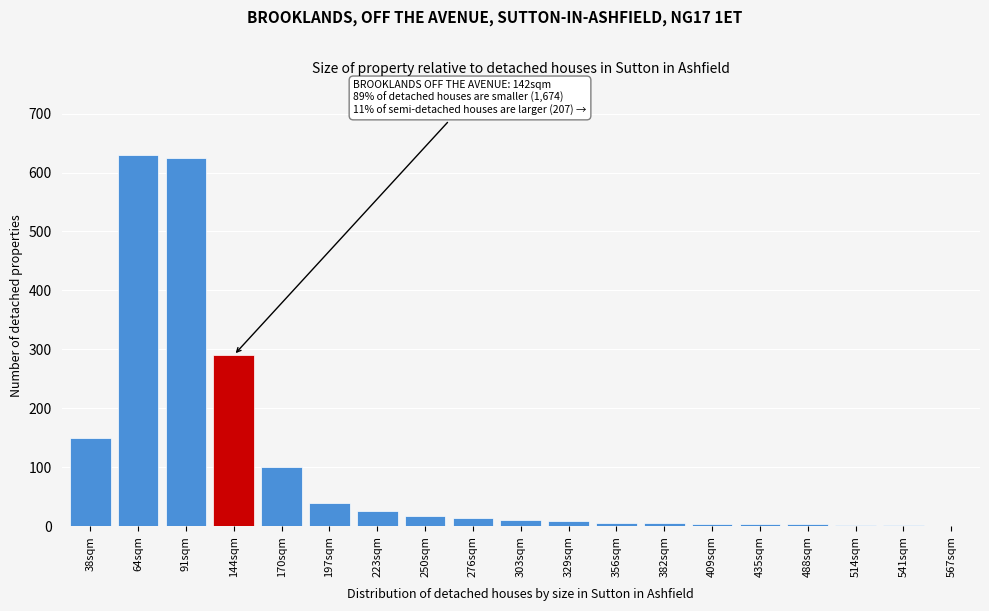

Read the value at 170sqm.

100